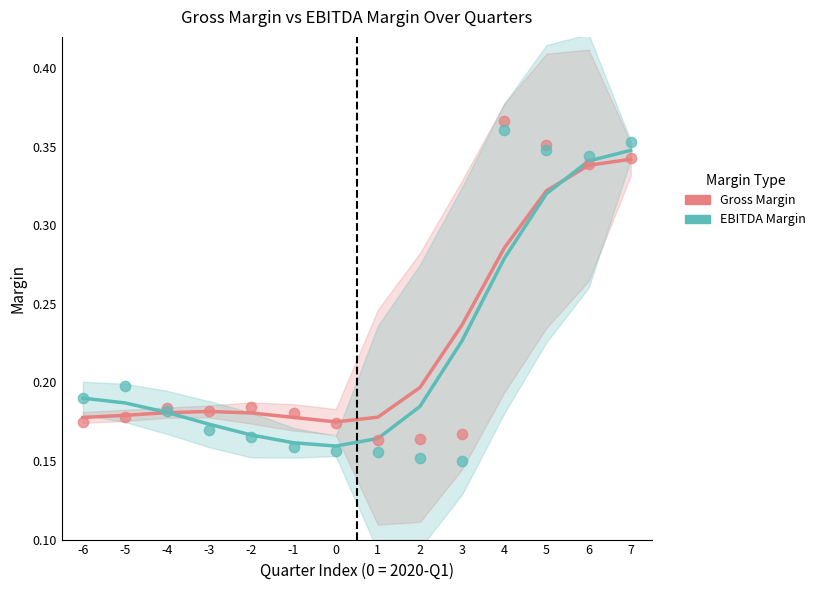

Which series reaches the minimum Y coordinate?

EBITDA Margin